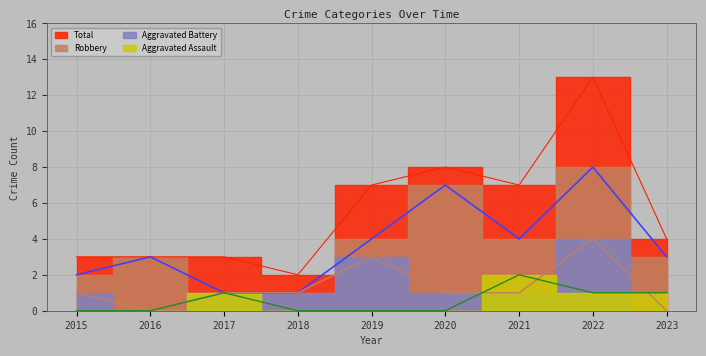

True or false: Total and Aggravated Assault intersect in this chart.

False